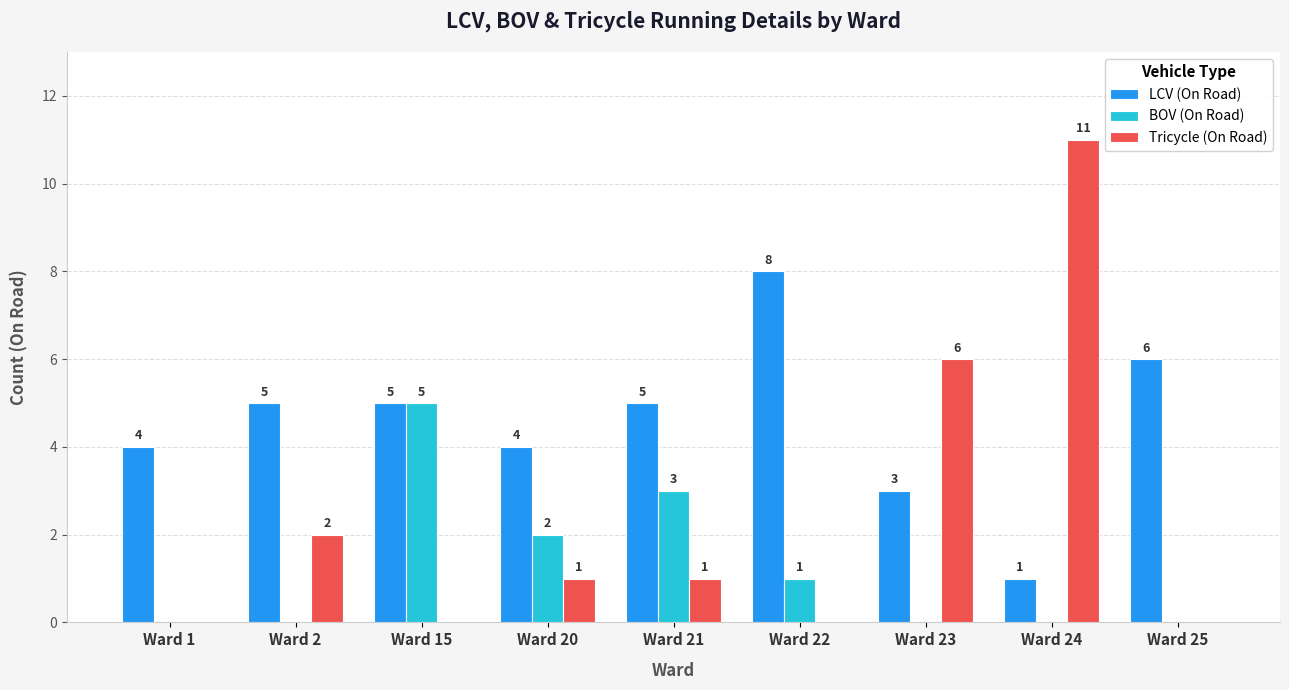

Count the number of categories in the chart.

9